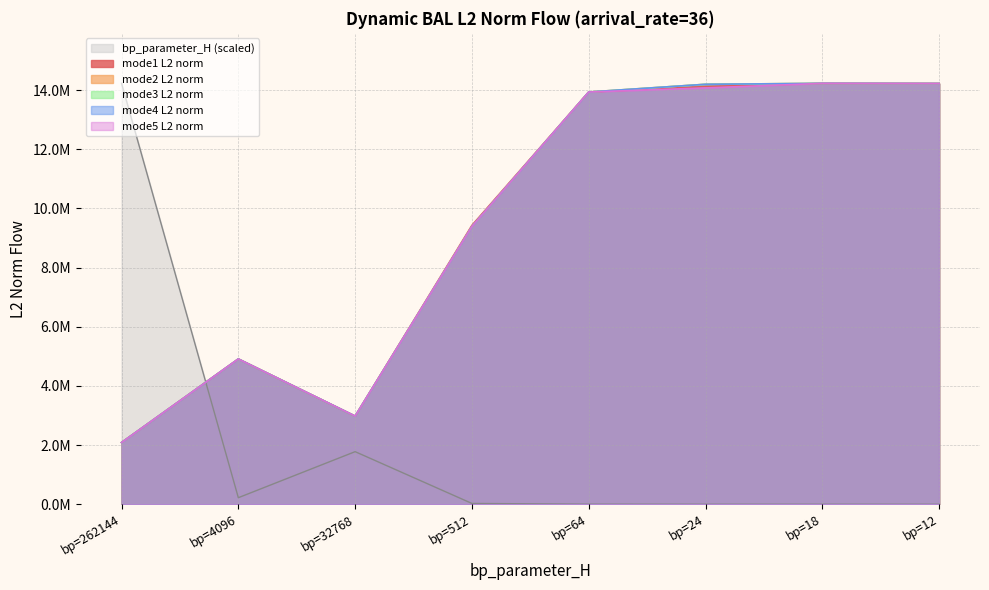

What is the difference between the mode2 values at bp=512 and bp=4096?

4475602.8